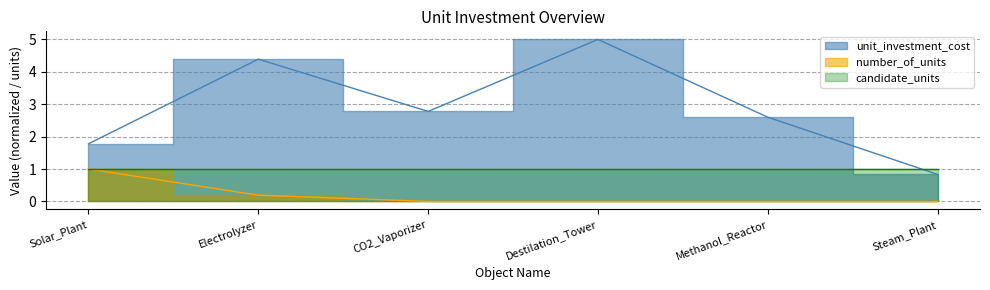

What is the label of the 4th point from the left?

Destilation_Tower